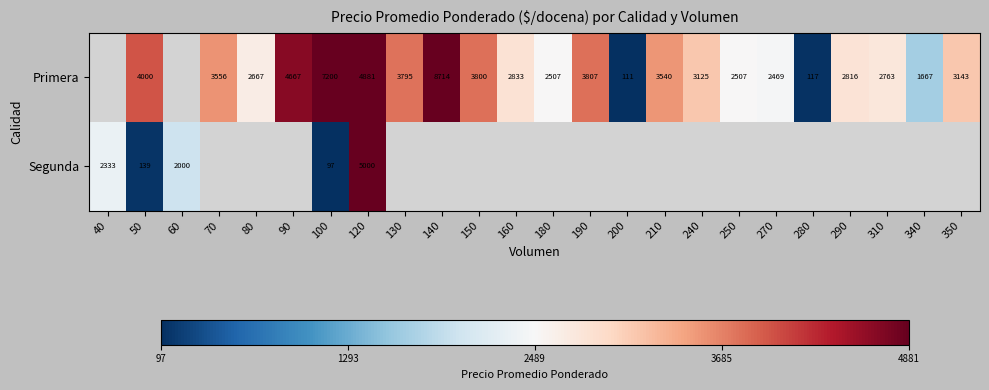

What is the difference between the Primera values at 280 and 150?

3683